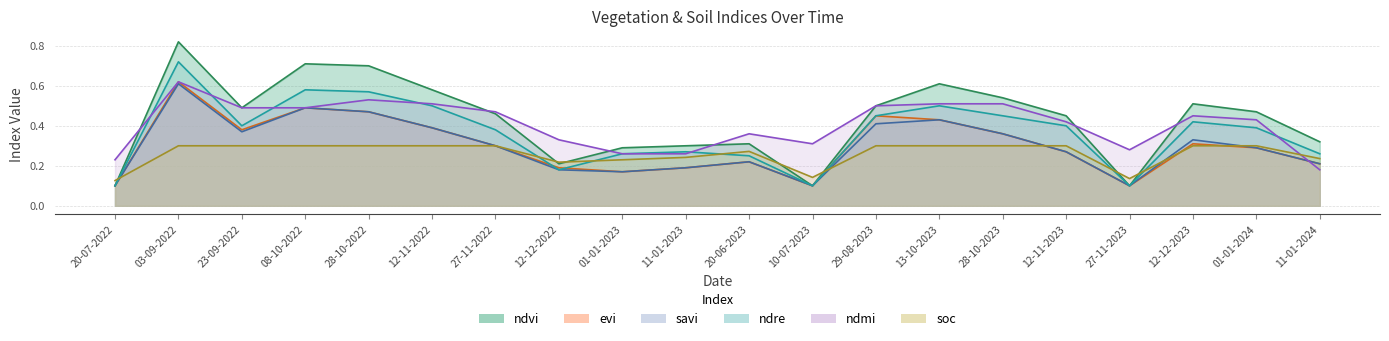

Rank the series at 01-01-2023 from lowest to highest value.

evi, savi, soc, ndre, ndmi, ndvi